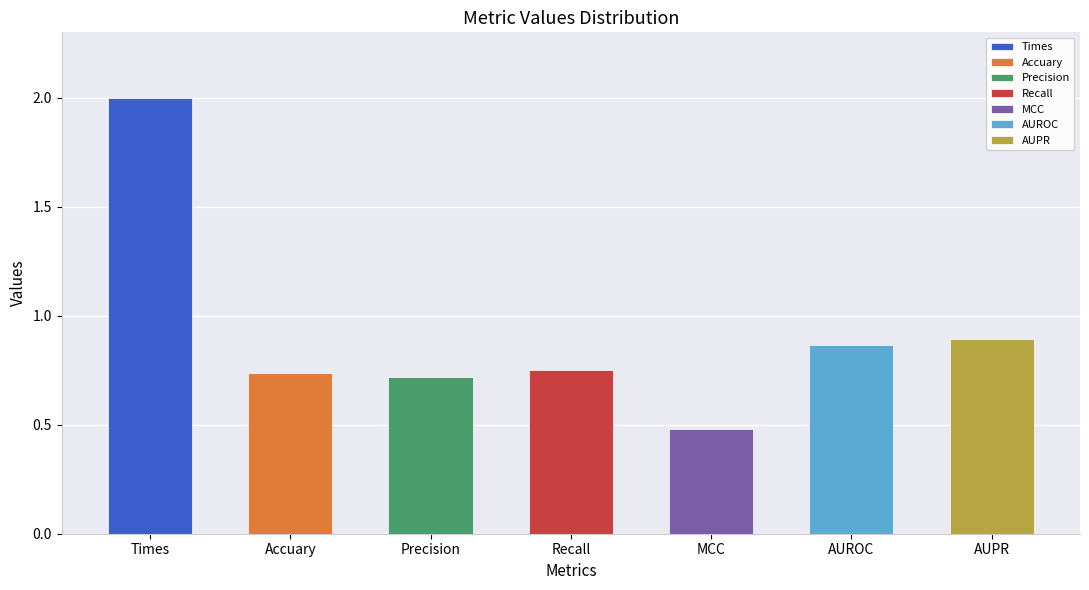

The value at Recall is 0.7. True or false?

True